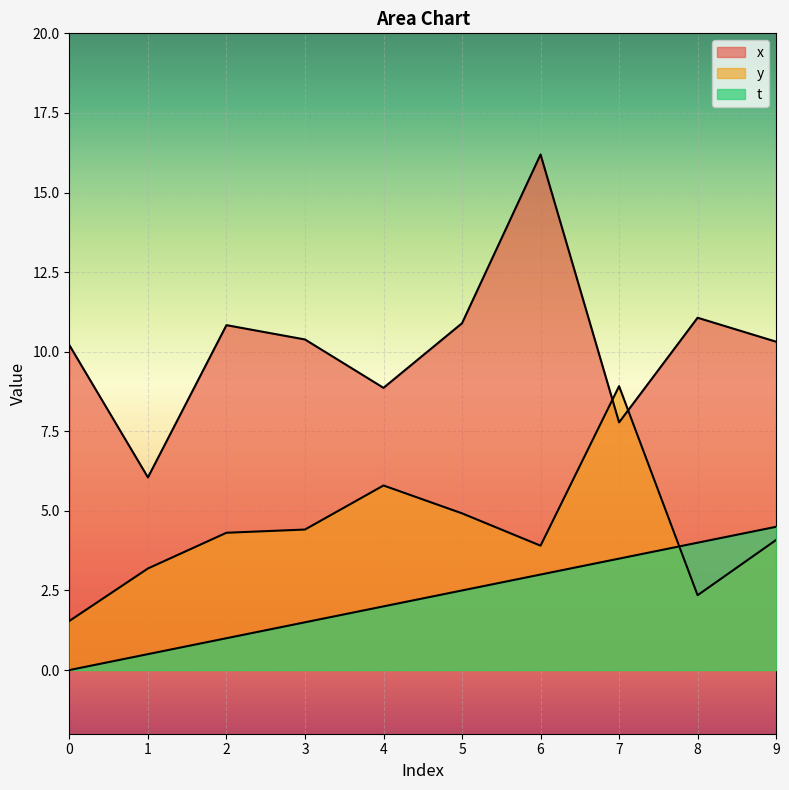

Is it true that y equals 4.3 at 2?

True